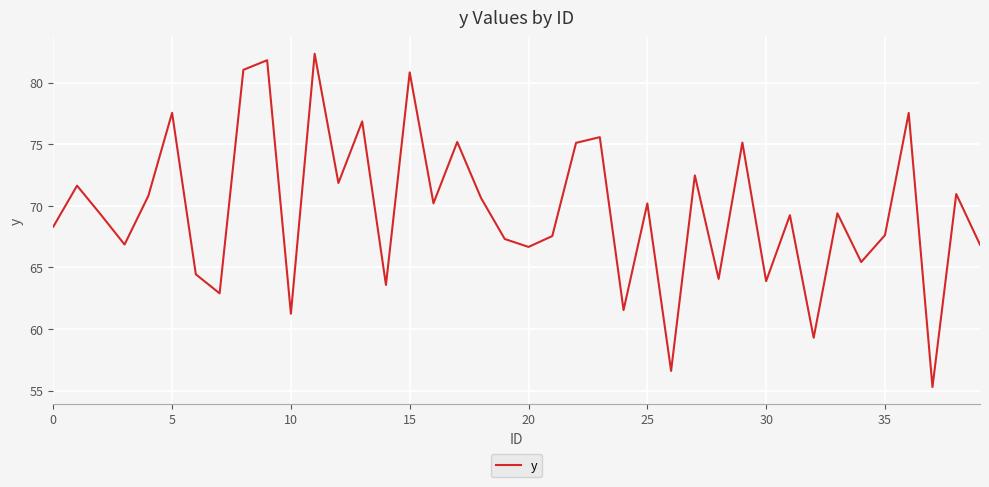

How many interior local peaks (higher than both neighbors) does the data have?

15